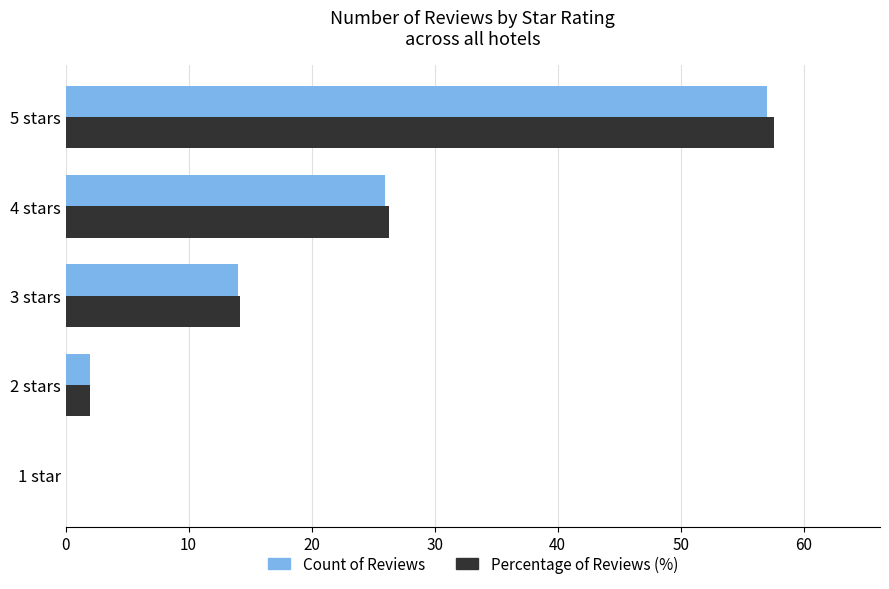

Where is Percentage of Reviews (%) nearest to the value 28?

4 stars